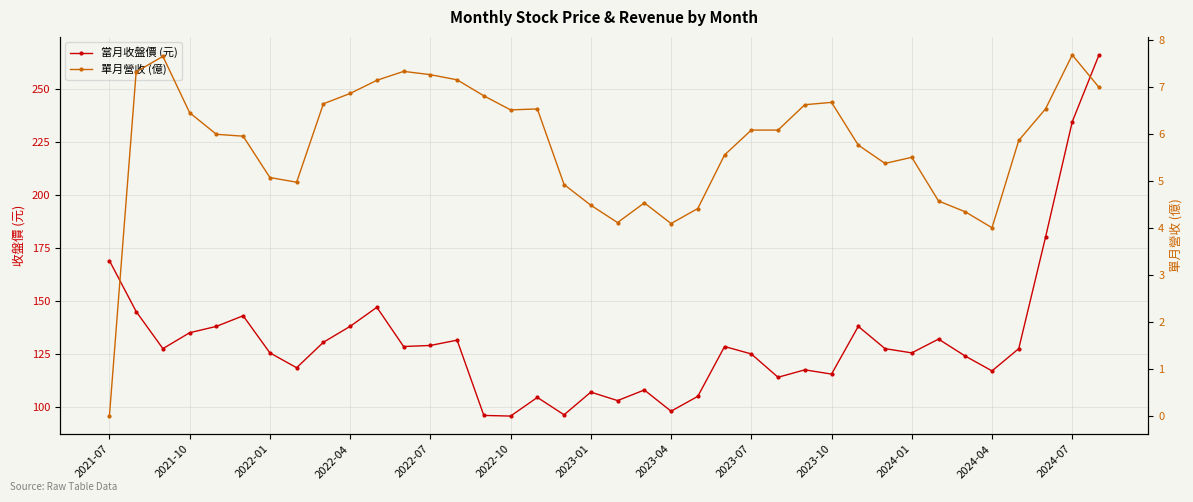

What is the minimum value for 當月收盤價 (元)?

95.7